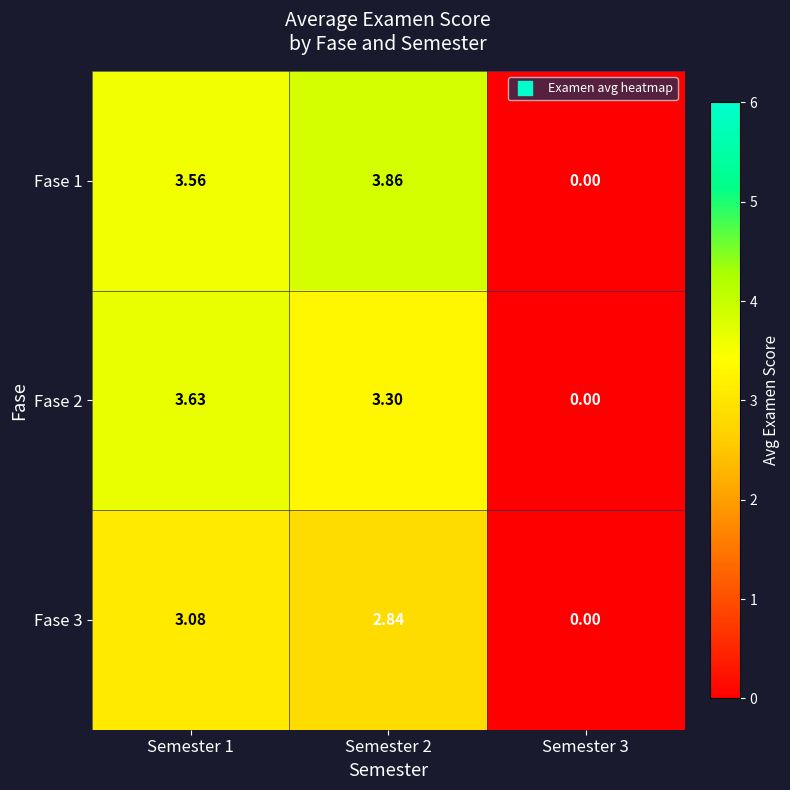

Is the value of Fase 3 at Semester 1 greater than the value of Fase 2 at Semester 3?

Yes